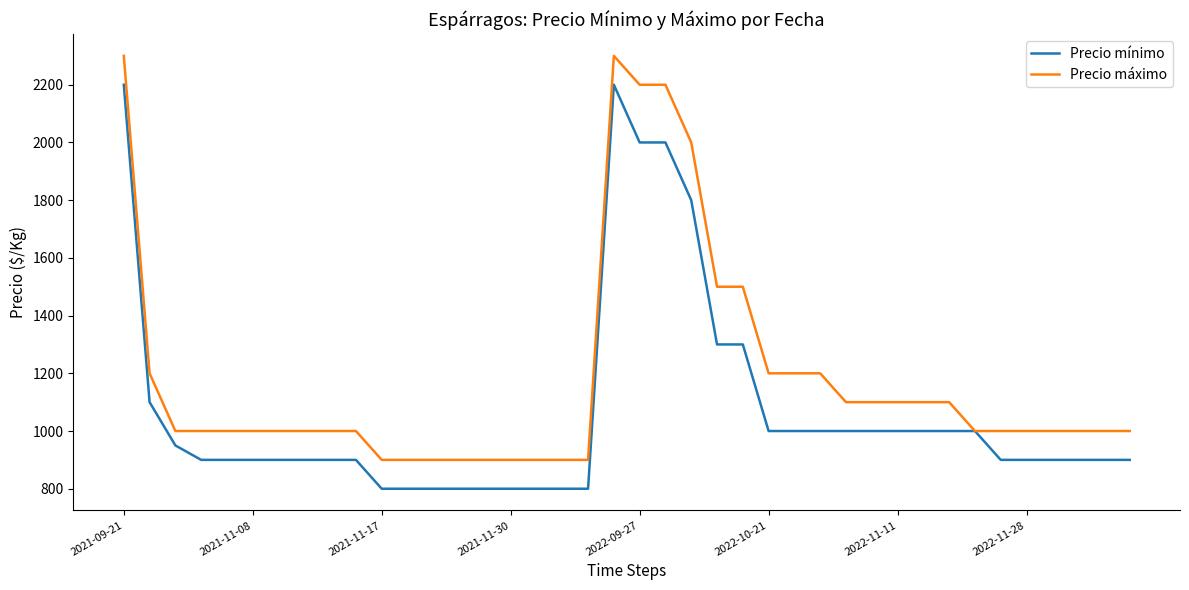

Reading right to left, what are all the values shown in this chart?

Precio mínimo: 900	900	900	900	900	900	1000	1000	1000	1000	1000	1000	1000	1000	1000	1300	1300	1800	2000	2000	2200	800	800	800	800	800	800	800	800	800	900	900	900	900	900	900	900	950	1100	2200
Precio máximo: 1000	1000	1000	1000	1000	1000	1000	1100	1100	1100	1100	1100	1200	1200	1200	1500	1500	2000	2200	2200	2300	900	900	900	900	900	900	900	900	900	1000	1000	1000	1000	1000	1000	1000	1000	1200	2300